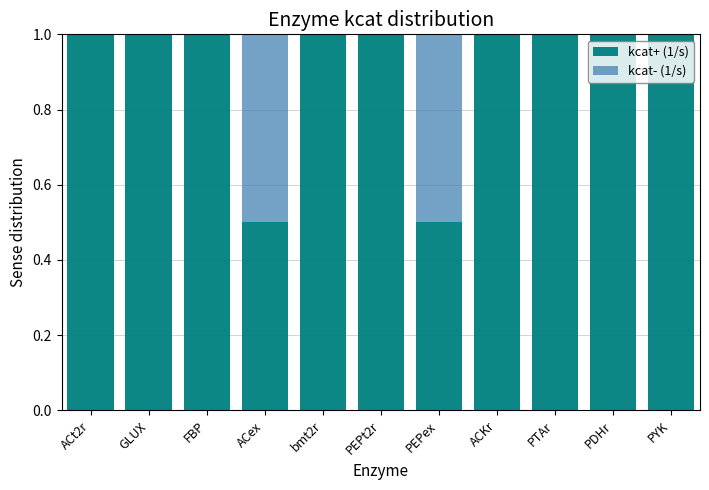

What is the total value across all series at PEPt2r?

1.0